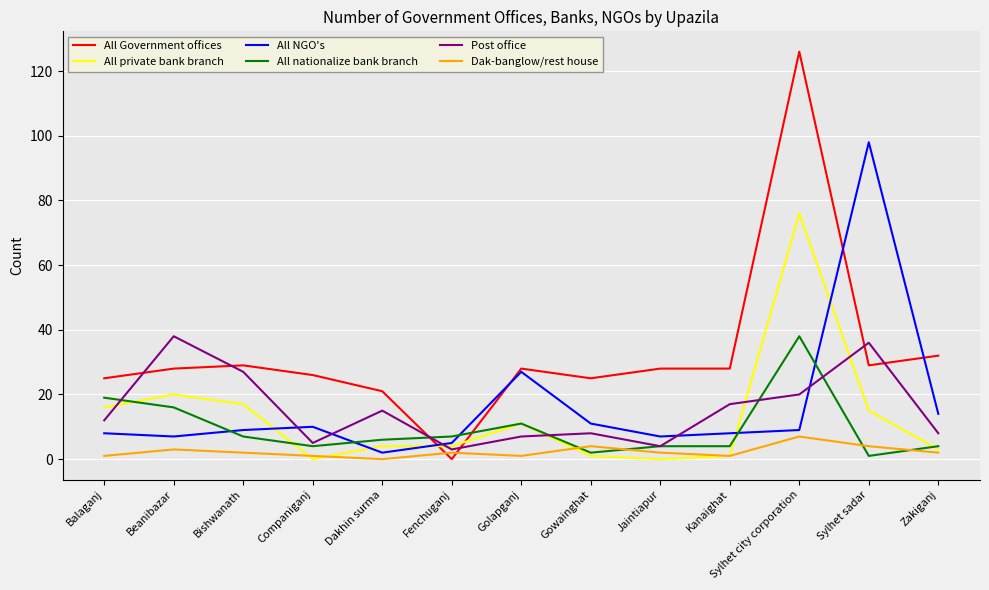

How many lines are shown in the chart?

6